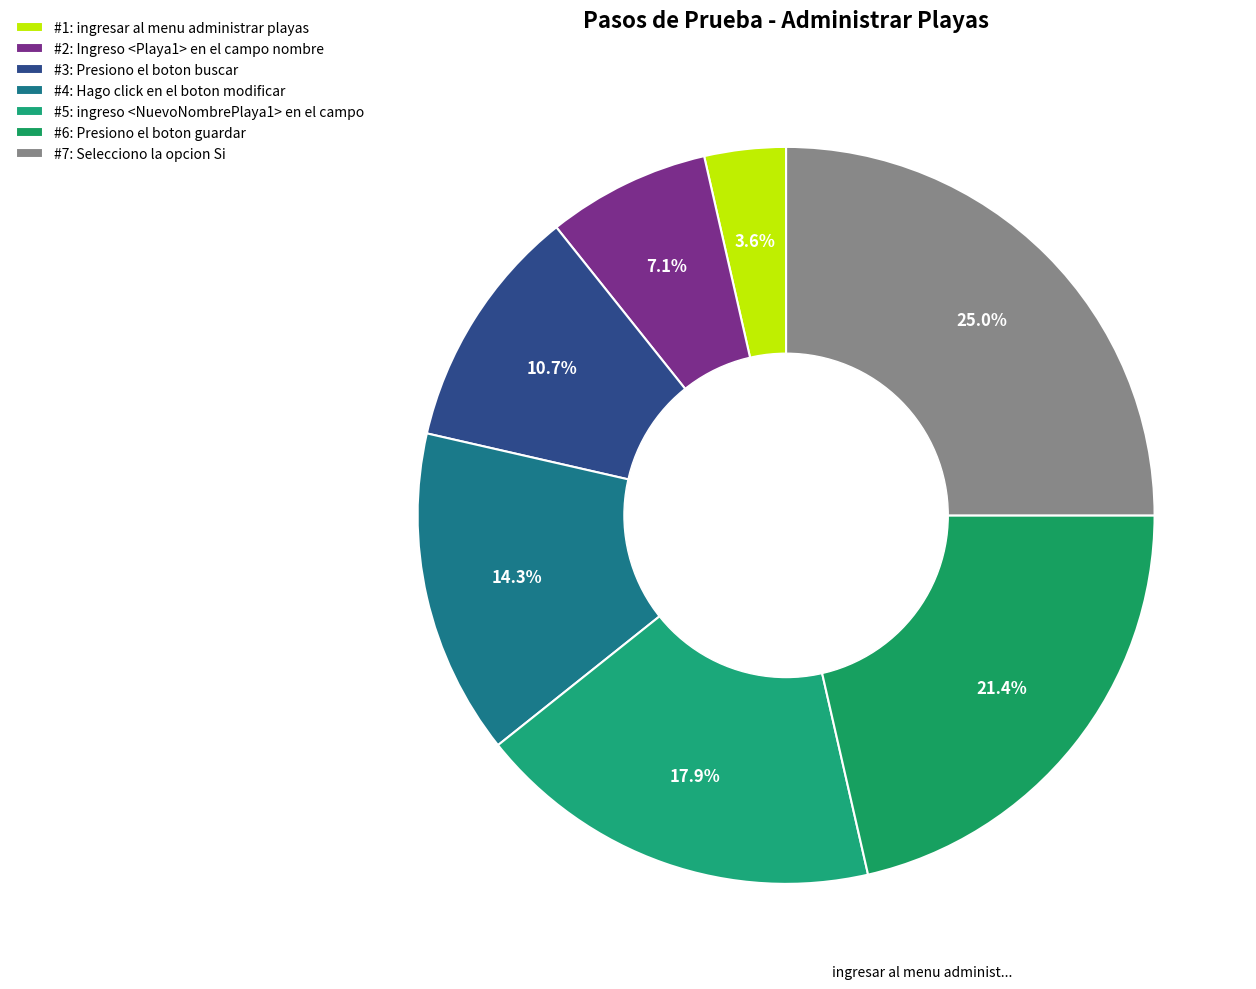

Count the number of slices in the pie.

7